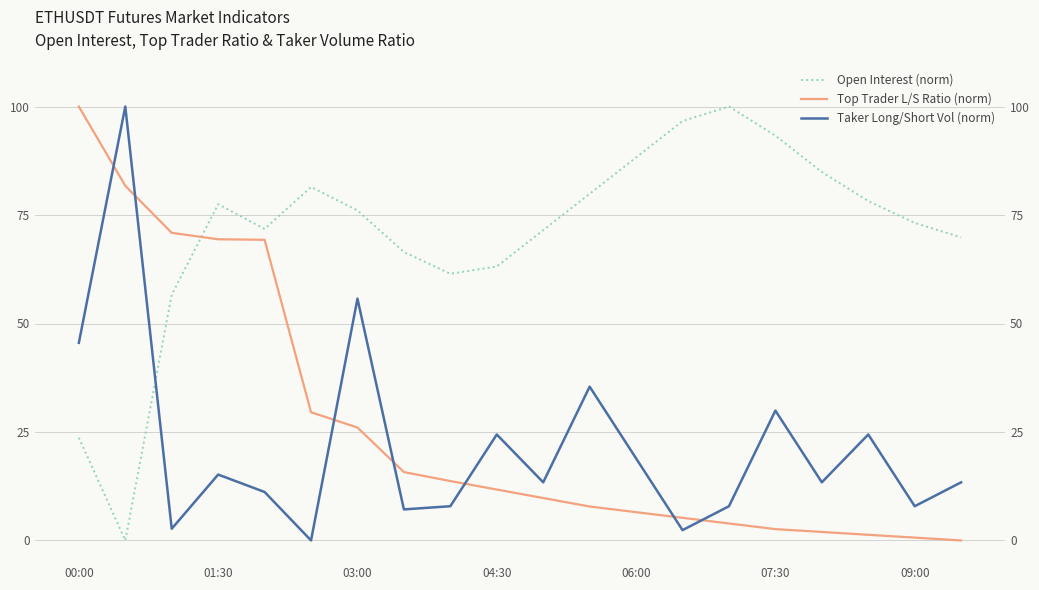

True or false: Open Interest (norm) has more than 0 interior local peaks.

True